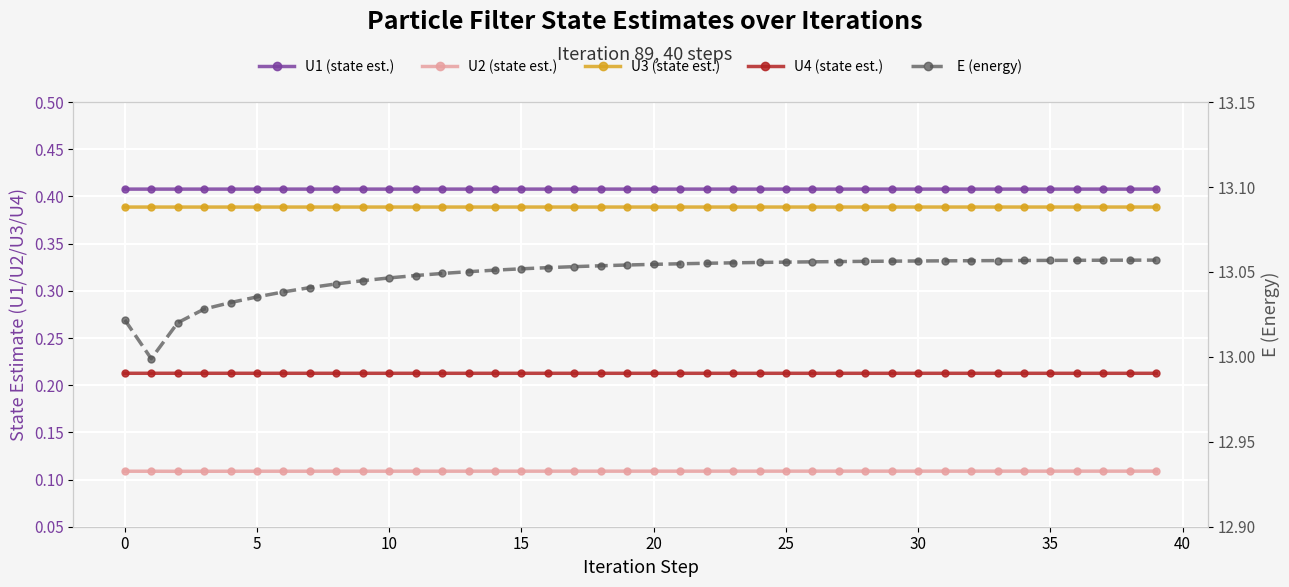

What value does the U2 series have at 10?

0.1